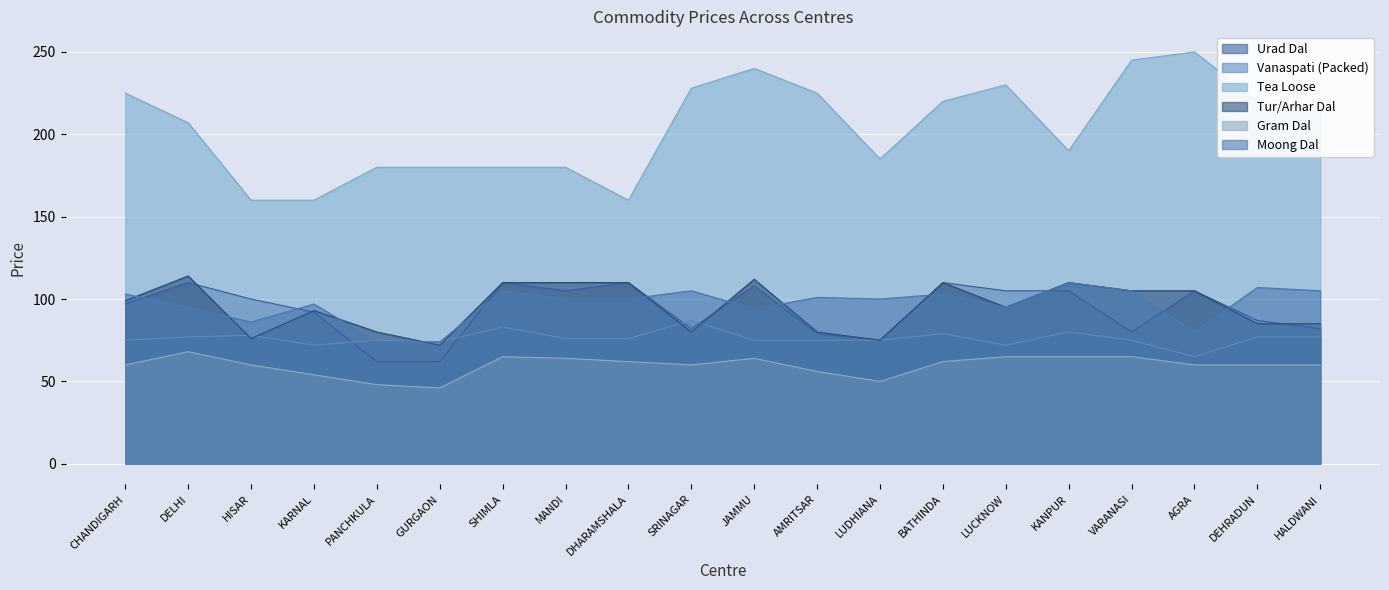

List the labels in order of Vanaspati (Packed) value, largest first.

SRINAGAR, SHIMLA, KANPUR, BATHINDA, HISAR, DELHI, DEHRADUN, HALDWANI, MANDI, DHARAMSHALA, CHANDIGARH, PANCHKULA, JAMMU, AMRITSAR, LUDHIANA, VARANASI, GURGAON, KARNAL, LUCKNOW, AGRA